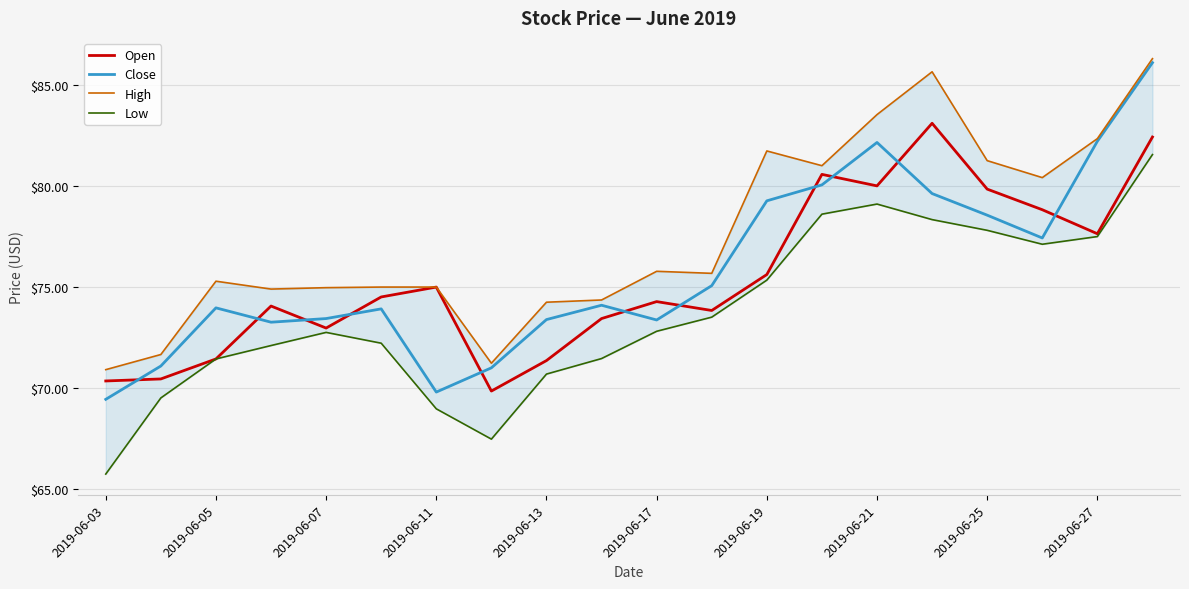

Read the Open value at 2019-06-11.

75.0